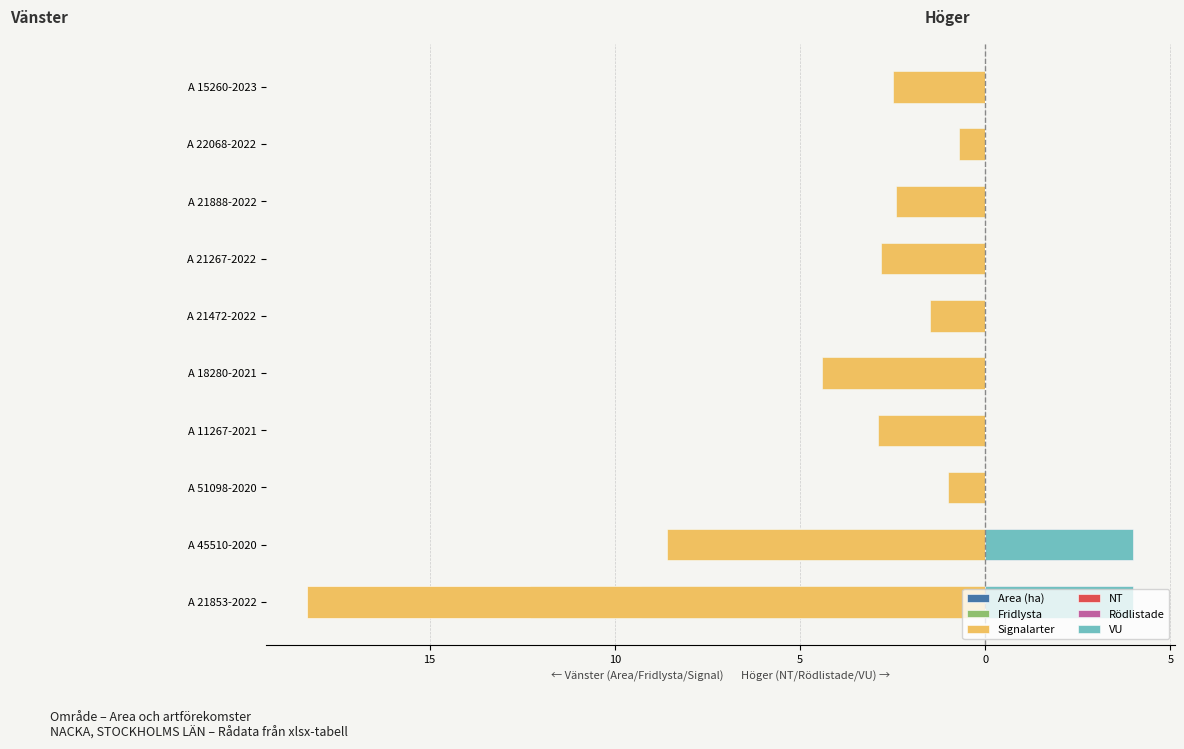

Reading left to right, list all the values displayed in this chart.

Area (ha): -9.3	-5.6	-1.0	-2.9	-4.4	-1.5	-2.8	-2.4	-0.7	-2.5
Fridlysta: -12.3	-8.6	-1.0	-2.9	-4.4	-1.5	-2.8	-2.4	-0.7	-2.5
Signalarter: -18.3	-8.6	-1.0	-2.9	-4.4	-1.5	-2.8	-2.4	-0.7	-2.5
NT: 2.0	2.0	0.0	0.0	0.0	0.0	0.0	0.0	0.0	0.0
Rödlistade: 4.0	4.0	0.0	0.0	0.0	0.0	0.0	0.0	0.0	0.0
VU: 4.0	4.0	0.0	0.0	0.0	0.0	0.0	0.0	0.0	0.0